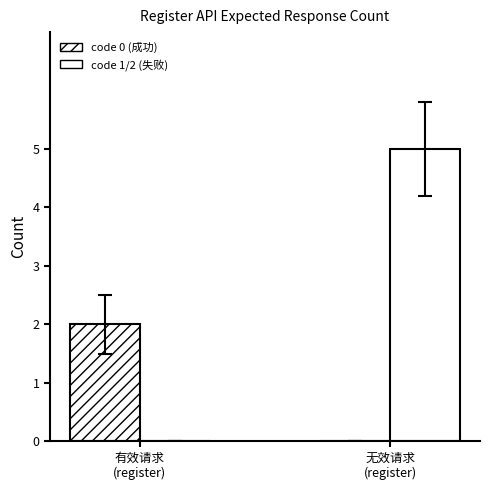

At how many categories does at least one series exceed 4?

1